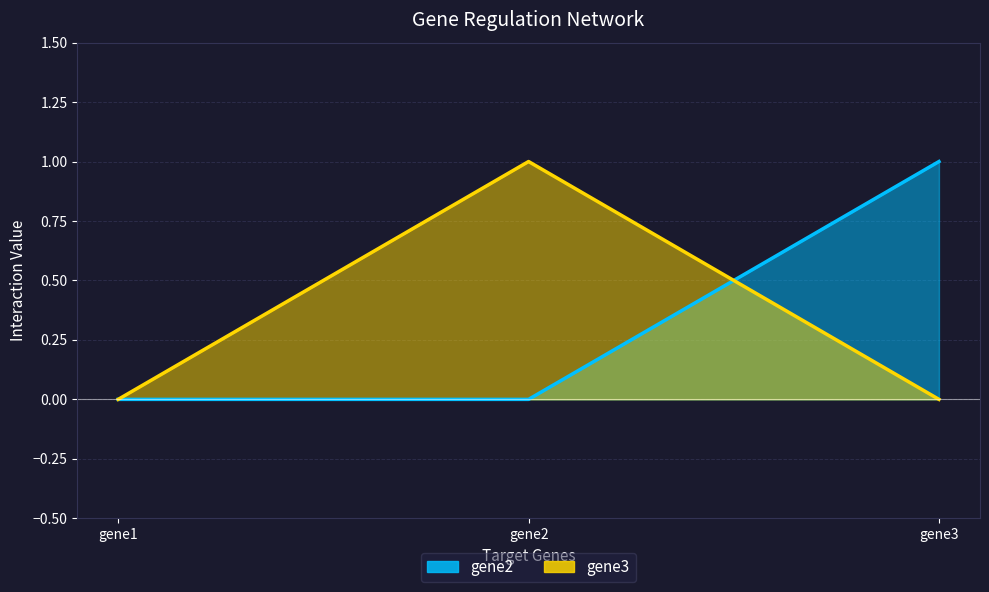

What is the difference between the maximum and minimum values in the gene2 series?

1